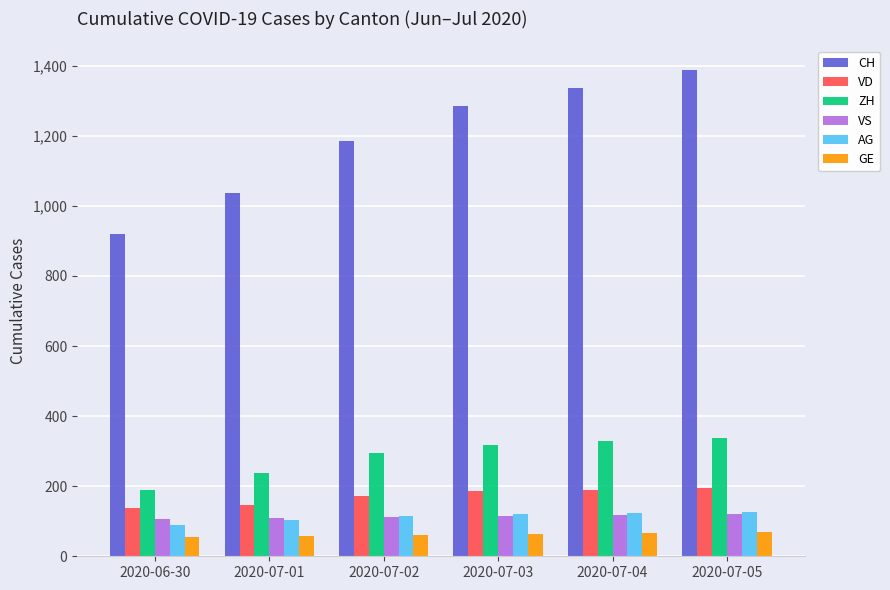

What is the difference between the maximum and minimum values in the AG series?

37